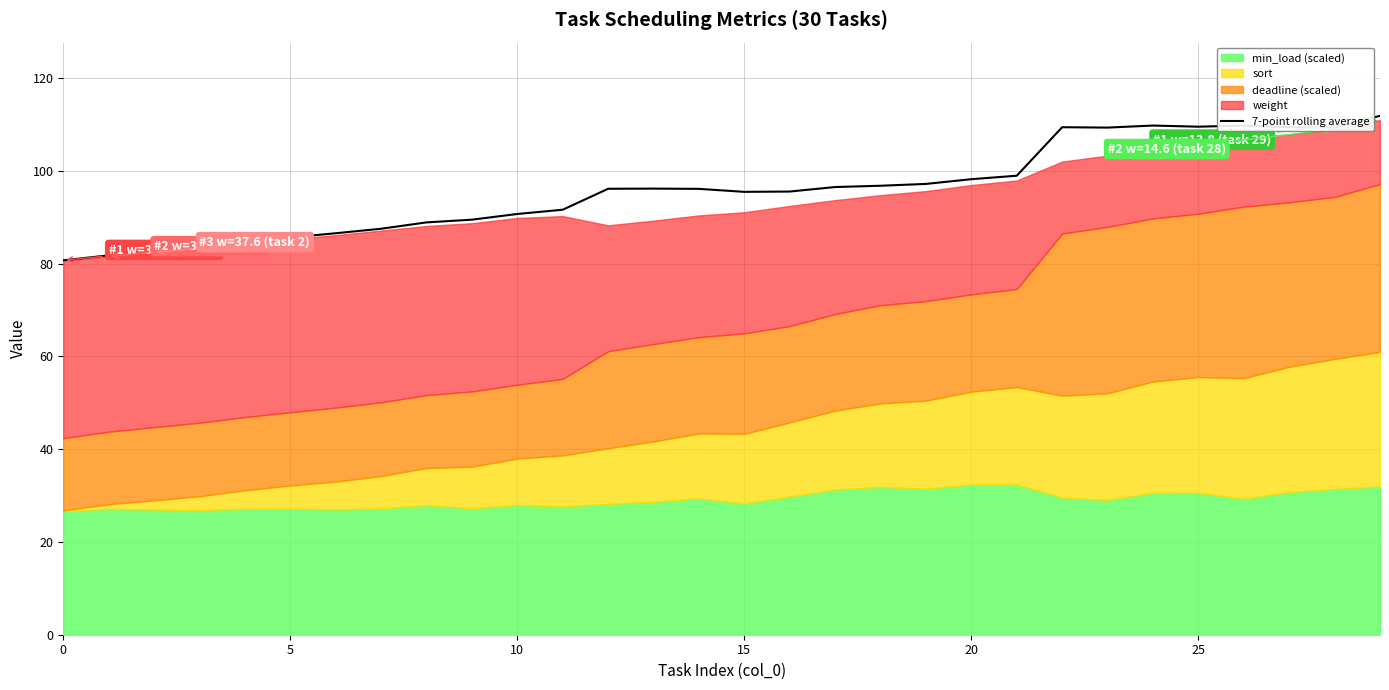

The chart shows a value of 21.8 at 12. True or false?

False